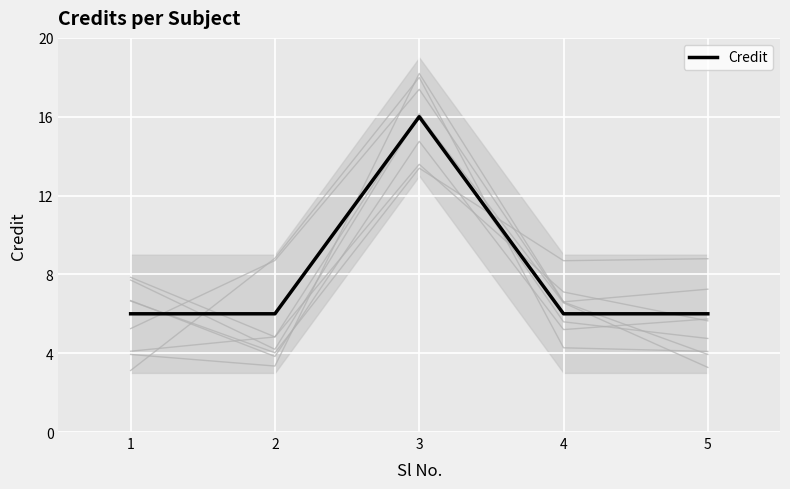

Rank the categories by value from lowest to highest.

1, 2, 4, 5, 3